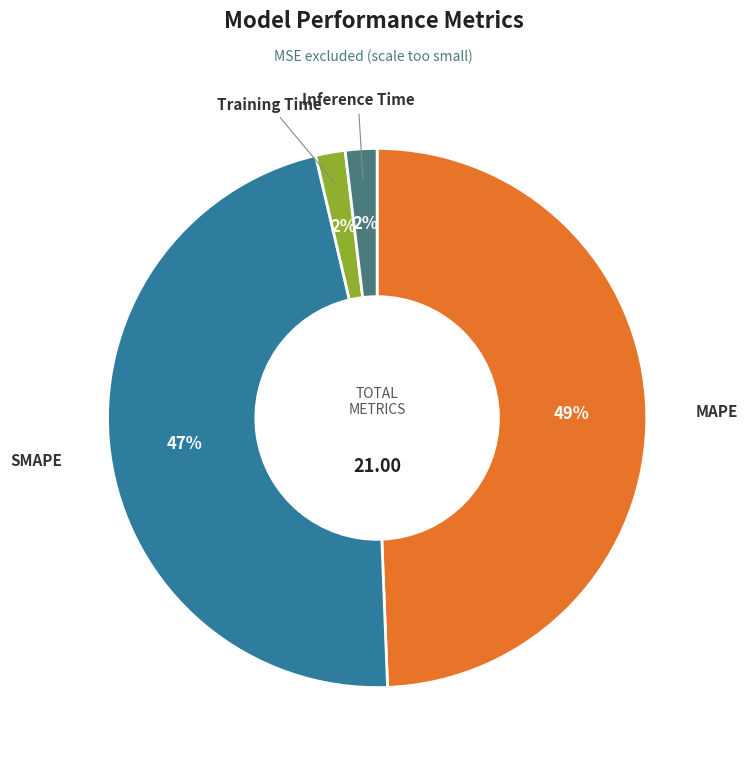

What is the ratio of the value at SMAPE to the value at MAPE?

1.0